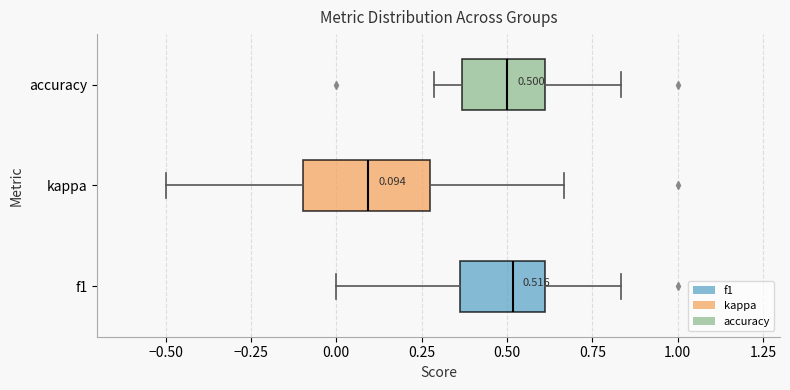

Which box has the furthest to the left median line?

kappa